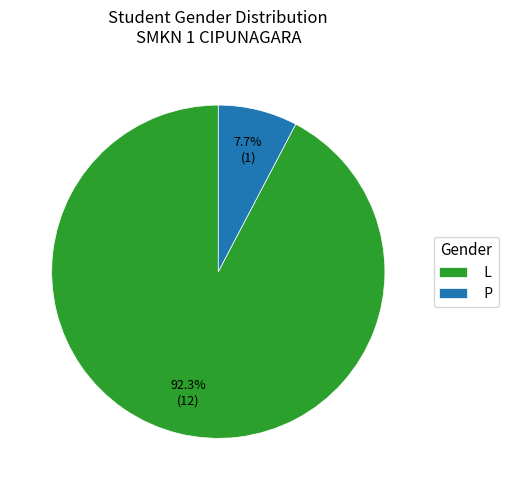

Which slice represents more than half of the pie?

L